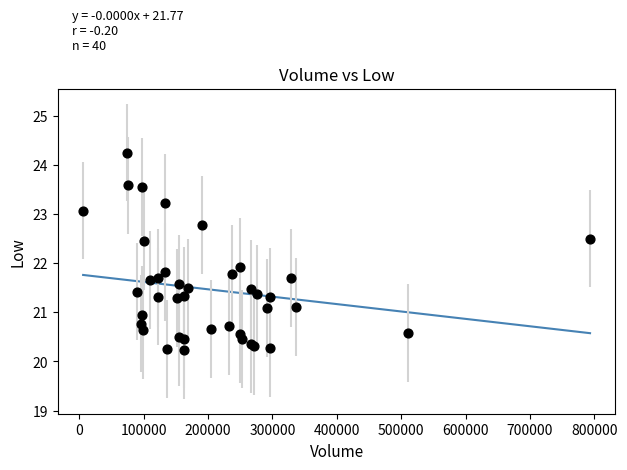

What Y value in the scatter plot is closest to 22?

21.9